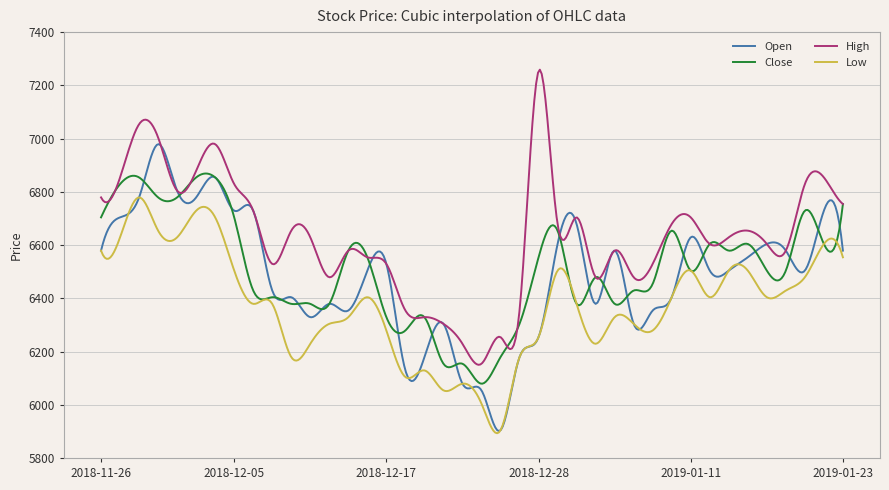

What is the greatest value displayed?

7258.9